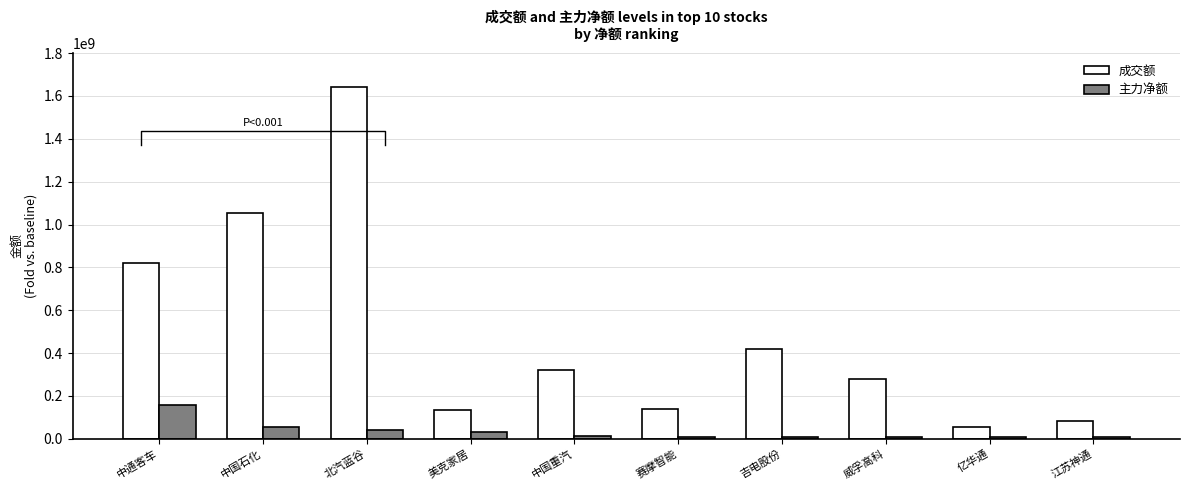

List the series in order of their overall mean, lowest first.

主力净额, 成交额